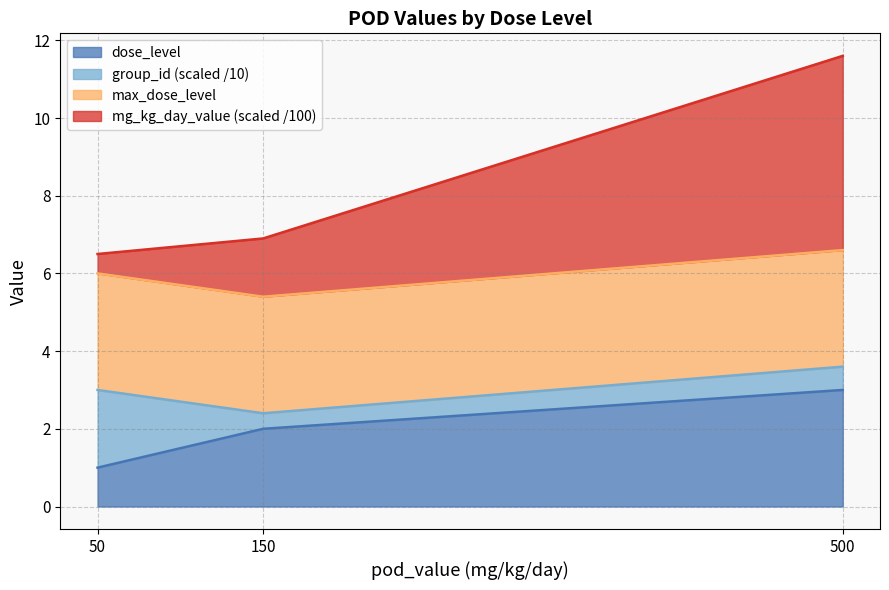

What is the average value of the dose_level series?

2.0